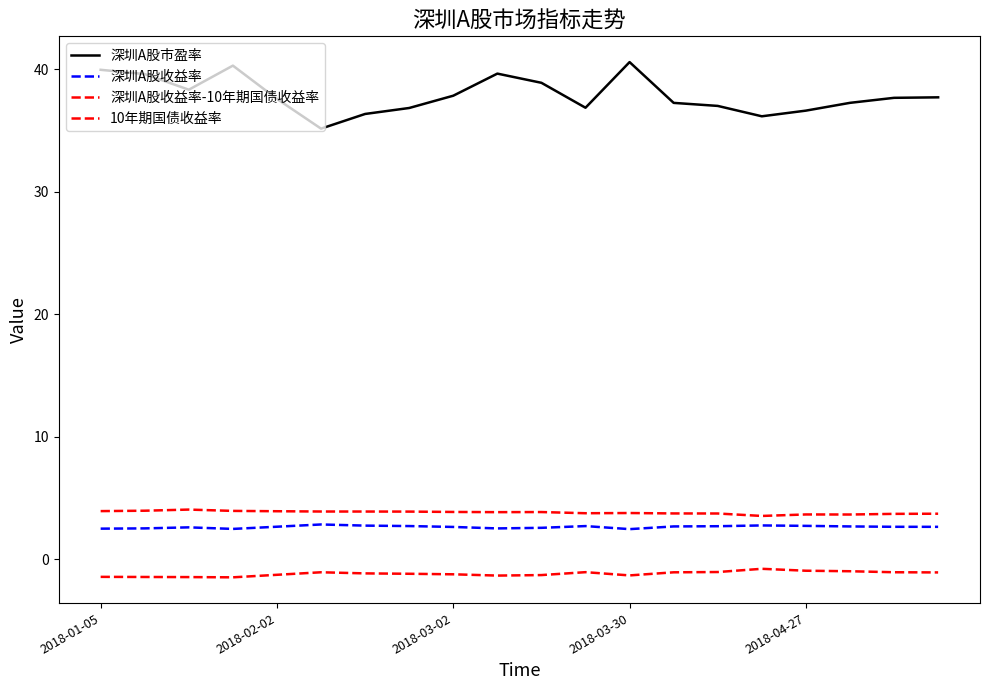

What is the average value of the 深圳A股收益率-10年期国债收益率 series?

-1.2